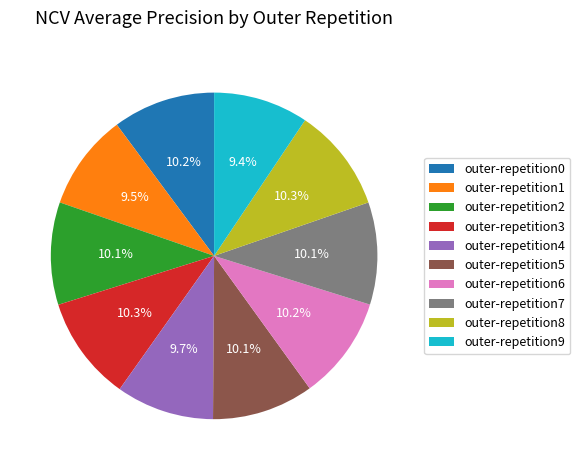

What percentage is the outer-repetition3 slice, to the nearest percent?

10%